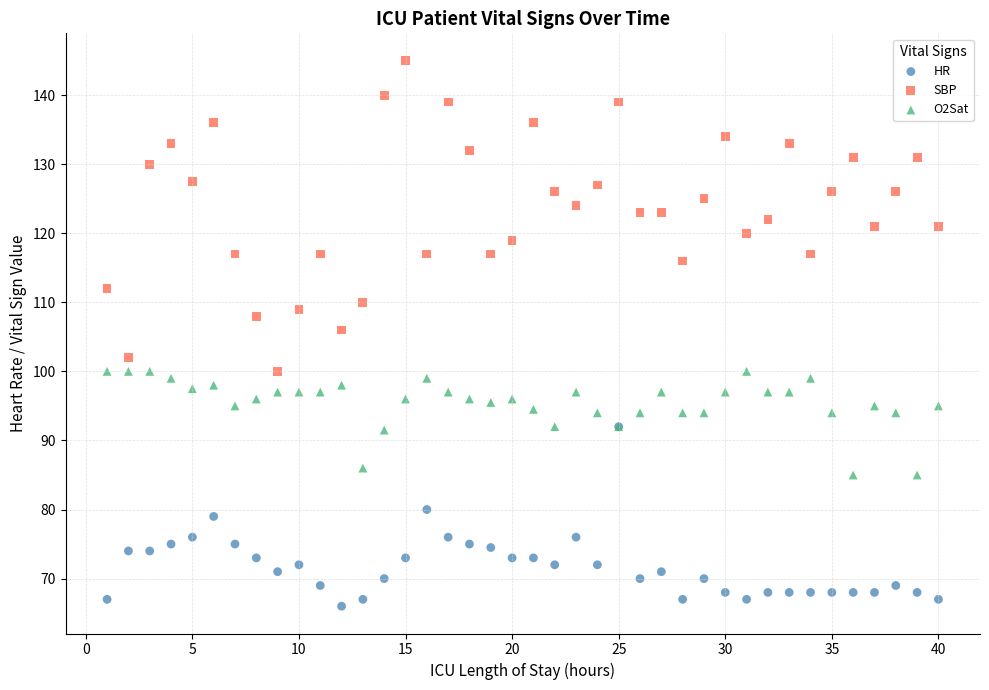

What are all the series names shown in the legend?

HR, SBP, O2Sat